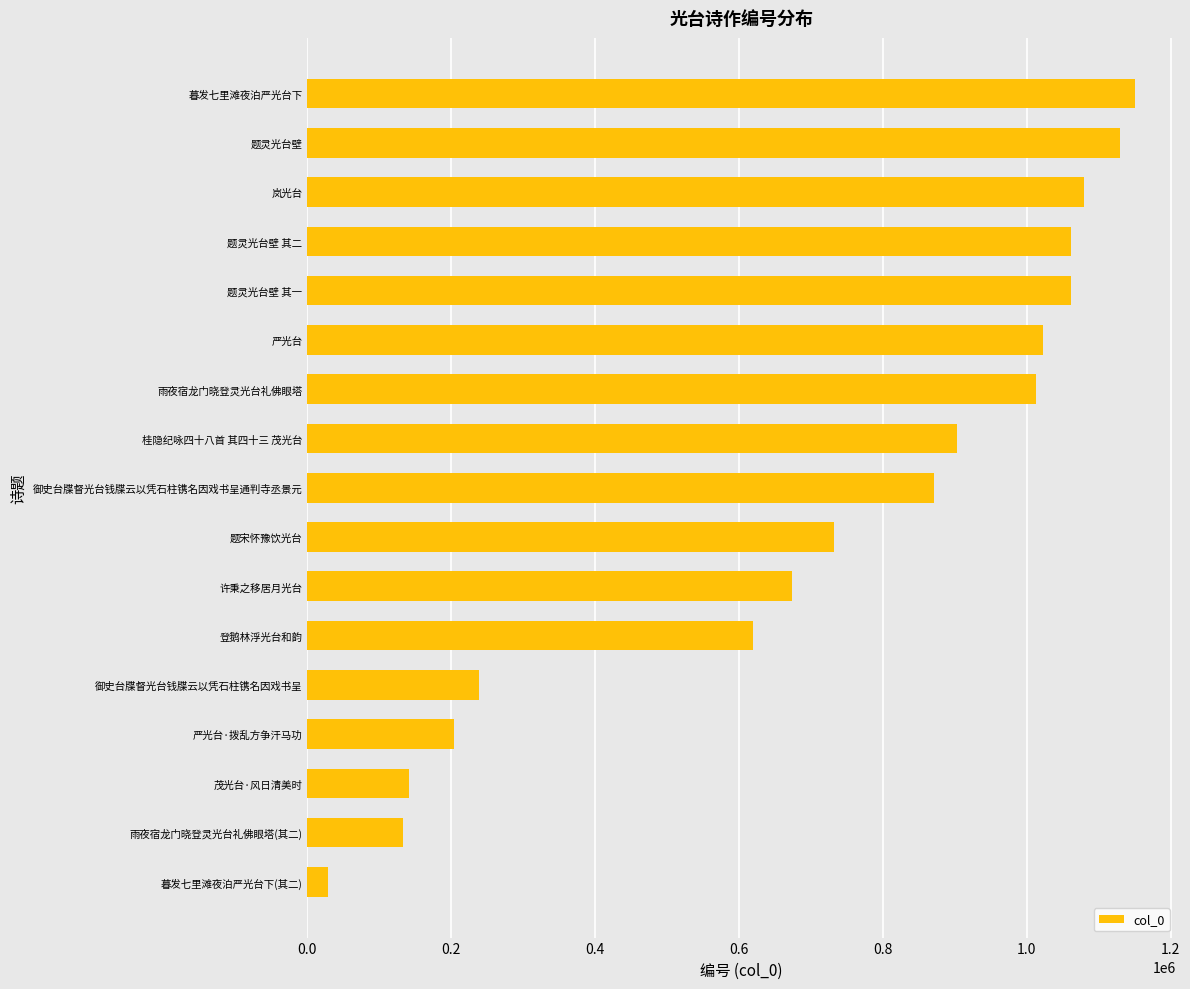

Is it true that the value at 桂隐纪咏四十八首 其四十三 茂光台 is 903316?

True